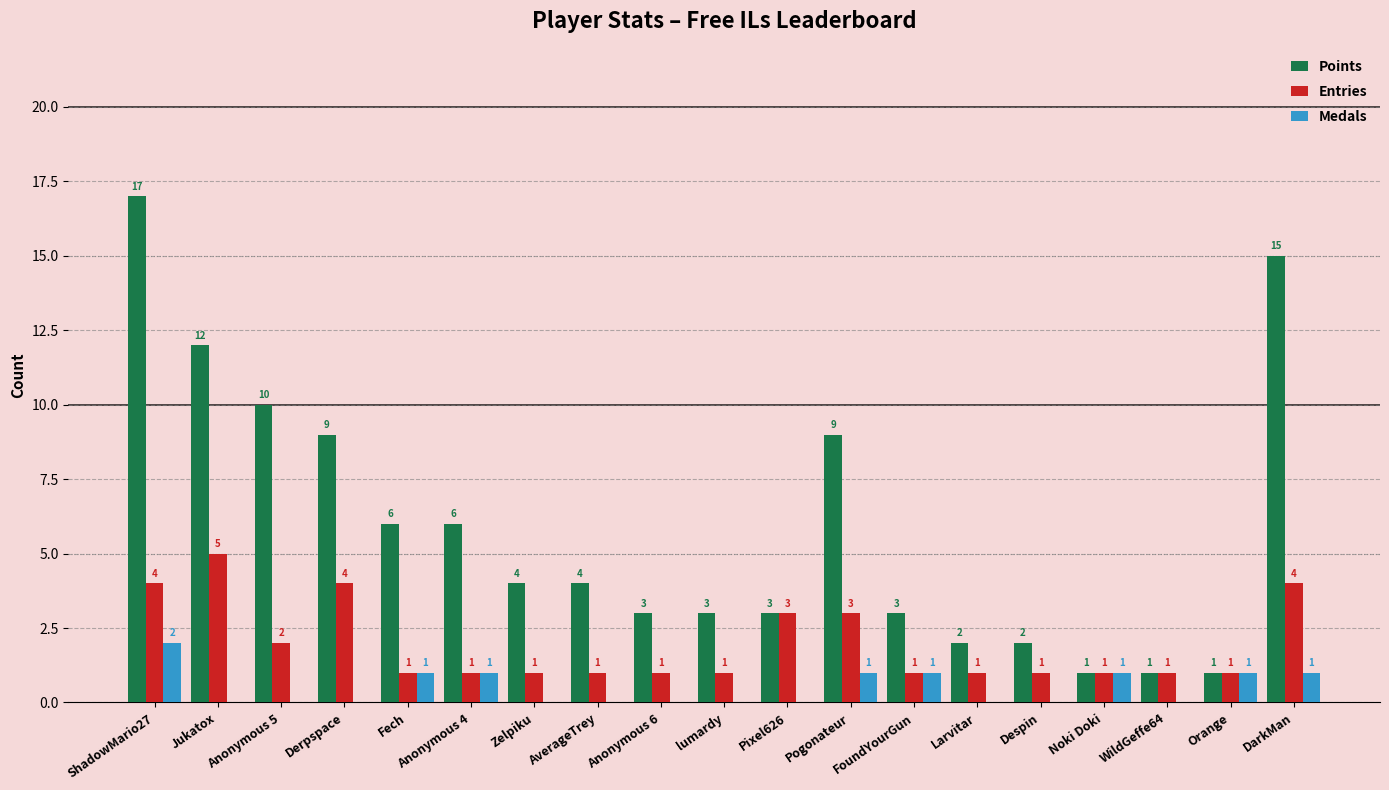

Which series has the largest range (max minus min)?

Points